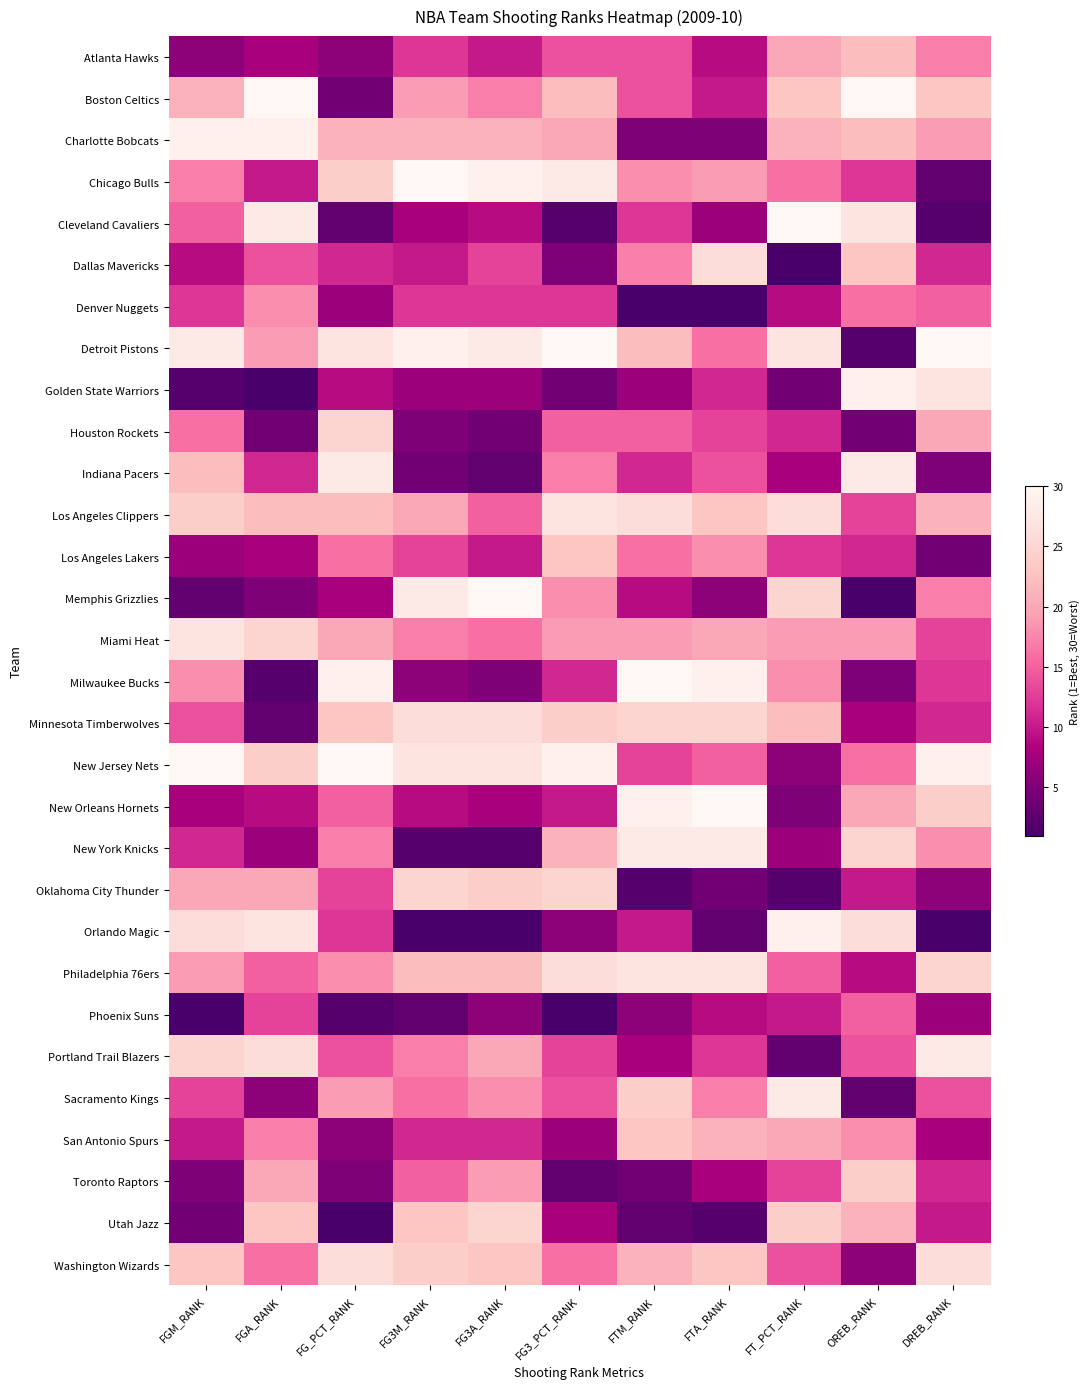

Reading left to right, extract all data points from this chart.

Atlanta Hawks: FGM_RANK=6	FGA_RANK=8	FG_PCT_RANK=6	FG3M_RANK=12	FG3A_RANK=10	FG3_PCT_RANK=14	FTM_RANK=14	FTA_RANK=9	FT_PCT_RANK=20	OREB_RANK=22	DREB_RANK=17
Boston Celtics: FGM_RANK=21	FGA_RANK=30	FG_PCT_RANK=4	FG3M_RANK=19	FG3A_RANK=17	FG3_PCT_RANK=22	FTM_RANK=14	FTA_RANK=10	FT_PCT_RANK=23	OREB_RANK=30	DREB_RANK=23
Charlotte Bobcats: FGM_RANK=29	FGA_RANK=29	FG_PCT_RANK=21	FG3M_RANK=21	FG3A_RANK=21	FG3_PCT_RANK=20	FTM_RANK=5	FTA_RANK=5	FT_PCT_RANK=21	OREB_RANK=22	DREB_RANK=19
Chicago Bulls: FGM_RANK=17	FGA_RANK=10	FG_PCT_RANK=24	FG3M_RANK=30	FG3A_RANK=29	FG3_PCT_RANK=28	FTM_RANK=18	FTA_RANK=19	FT_PCT_RANK=16	OREB_RANK=12	DREB_RANK=3
Cleveland Cavaliers: FGM_RANK=15	FGA_RANK=28	FG_PCT_RANK=3	FG3M_RANK=8	FG3A_RANK=9	FG3_PCT_RANK=2	FTM_RANK=12	FTA_RANK=7	FT_PCT_RANK=30	OREB_RANK=27	DREB_RANK=2
Dallas Mavericks: FGM_RANK=9	FGA_RANK=14	FG_PCT_RANK=11	FG3M_RANK=10	FG3A_RANK=13	FG3_PCT_RANK=5	FTM_RANK=17	FTA_RANK=26	FT_PCT_RANK=1	OREB_RANK=23	DREB_RANK=11
Denver Nuggets: FGM_RANK=12	FGA_RANK=18	FG_PCT_RANK=7	FG3M_RANK=12	FG3A_RANK=12	FG3_PCT_RANK=12	FTM_RANK=1	FTA_RANK=1	FT_PCT_RANK=9	OREB_RANK=16	DREB_RANK=15
Detroit Pistons: FGM_RANK=28	FGA_RANK=19	FG_PCT_RANK=27	FG3M_RANK=29	FG3A_RANK=28	FG3_PCT_RANK=30	FTM_RANK=22	FTA_RANK=16	FT_PCT_RANK=27	OREB_RANK=2	DREB_RANK=30
Golden State Warriors: FGM_RANK=2	FGA_RANK=1	FG_PCT_RANK=9	FG3M_RANK=7	FG3A_RANK=7	FG3_PCT_RANK=4	FTM_RANK=7	FTA_RANK=11	FT_PCT_RANK=4	OREB_RANK=29	DREB_RANK=27
Houston Rockets: FGM_RANK=16	FGA_RANK=4	FG_PCT_RANK=25	FG3M_RANK=5	FG3A_RANK=4	FG3_PCT_RANK=15	FTM_RANK=15	FTA_RANK=13	FT_PCT_RANK=11	OREB_RANK=4	DREB_RANK=20
Indiana Pacers: FGM_RANK=22	FGA_RANK=11	FG_PCT_RANK=28	FG3M_RANK=4	FG3A_RANK=3	FG3_PCT_RANK=17	FTM_RANK=11	FTA_RANK=14	FT_PCT_RANK=8	OREB_RANK=28	DREB_RANK=5
Los Angeles Clippers: FGM_RANK=24	FGA_RANK=22	FG_PCT_RANK=22	FG3M_RANK=20	FG3A_RANK=15	FG3_PCT_RANK=27	FTM_RANK=26	FTA_RANK=23	FT_PCT_RANK=26	OREB_RANK=13	DREB_RANK=21
Los Angeles Lakers: FGM_RANK=7	FGA_RANK=8	FG_PCT_RANK=16	FG3M_RANK=13	FG3A_RANK=10	FG3_PCT_RANK=23	FTM_RANK=16	FTA_RANK=18	FT_PCT_RANK=12	OREB_RANK=11	DREB_RANK=4
Memphis Grizzlies: FGM_RANK=3	FGA_RANK=5	FG_PCT_RANK=8	FG3M_RANK=28	FG3A_RANK=30	FG3_PCT_RANK=18	FTM_RANK=9	FTA_RANK=6	FT_PCT_RANK=25	OREB_RANK=1	DREB_RANK=17
Miami Heat: FGM_RANK=27	FGA_RANK=25	FG_PCT_RANK=20	FG3M_RANK=17	FG3A_RANK=16	FG3_PCT_RANK=19	FTM_RANK=19	FTA_RANK=20	FT_PCT_RANK=19	OREB_RANK=19	DREB_RANK=13
Milwaukee Bucks: FGM_RANK=18	FGA_RANK=2	FG_PCT_RANK=29	FG3M_RANK=6	FG3A_RANK=5	FG3_PCT_RANK=11	FTM_RANK=30	FTA_RANK=29	FT_PCT_RANK=18	OREB_RANK=5	DREB_RANK=12
Minnesota Timberwolves: FGM_RANK=14	FGA_RANK=3	FG_PCT_RANK=23	FG3M_RANK=26	FG3A_RANK=26	FG3_PCT_RANK=24	FTM_RANK=25	FTA_RANK=25	FT_PCT_RANK=22	OREB_RANK=8	DREB_RANK=11
New Jersey Nets: FGM_RANK=30	FGA_RANK=24	FG_PCT_RANK=30	FG3M_RANK=27	FG3A_RANK=27	FG3_PCT_RANK=29	FTM_RANK=13	FTA_RANK=15	FT_PCT_RANK=6	OREB_RANK=16	DREB_RANK=29
New Orleans Hornets: FGM_RANK=8	FGA_RANK=9	FG_PCT_RANK=15	FG3M_RANK=9	FG3A_RANK=8	FG3_PCT_RANK=10	FTM_RANK=29	FTA_RANK=30	FT_PCT_RANK=5	OREB_RANK=20	DREB_RANK=24
New York Knicks: FGM_RANK=11	FGA_RANK=7	FG_PCT_RANK=17	FG3M_RANK=2	FG3A_RANK=2	FG3_PCT_RANK=21	FTM_RANK=28	FTA_RANK=28	FT_PCT_RANK=7	OREB_RANK=25	DREB_RANK=18
Oklahoma City Thunder: FGM_RANK=20	FGA_RANK=20	FG_PCT_RANK=13	FG3M_RANK=25	FG3A_RANK=24	FG3_PCT_RANK=25	FTM_RANK=2	FTA_RANK=4	FT_PCT_RANK=2	OREB_RANK=10	DREB_RANK=6
Orlando Magic: FGM_RANK=26	FGA_RANK=27	FG_PCT_RANK=12	FG3M_RANK=1	FG3A_RANK=1	FG3_PCT_RANK=6	FTM_RANK=10	FTA_RANK=3	FT_PCT_RANK=29	OREB_RANK=26	DREB_RANK=1
Philadelphia 76ers: FGM_RANK=19	FGA_RANK=15	FG_PCT_RANK=18	FG3M_RANK=22	FG3A_RANK=22	FG3_PCT_RANK=26	FTM_RANK=27	FTA_RANK=27	FT_PCT_RANK=15	OREB_RANK=9	DREB_RANK=25
Phoenix Suns: FGM_RANK=1	FGA_RANK=13	FG_PCT_RANK=2	FG3M_RANK=3	FG3A_RANK=6	FG3_PCT_RANK=1	FTM_RANK=6	FTA_RANK=9	FT_PCT_RANK=10	OREB_RANK=15	DREB_RANK=7
Portland Trail Blazers: FGM_RANK=25	FGA_RANK=26	FG_PCT_RANK=14	FG3M_RANK=17	FG3A_RANK=20	FG3_PCT_RANK=13	FTM_RANK=8	FTA_RANK=12	FT_PCT_RANK=3	OREB_RANK=14	DREB_RANK=28
Sacramento Kings: FGM_RANK=13	FGA_RANK=6	FG_PCT_RANK=19	FG3M_RANK=16	FG3A_RANK=18	FG3_PCT_RANK=14	FTM_RANK=24	FTA_RANK=17	FT_PCT_RANK=28	OREB_RANK=3	DREB_RANK=14
San Antonio Spurs: FGM_RANK=10	FGA_RANK=17	FG_PCT_RANK=6	FG3M_RANK=11	FG3A_RANK=11	FG3_PCT_RANK=7	FTM_RANK=23	FTA_RANK=21	FT_PCT_RANK=20	OREB_RANK=18	DREB_RANK=8
Toronto Raptors: FGM_RANK=5	FGA_RANK=20	FG_PCT_RANK=5	FG3M_RANK=15	FG3A_RANK=19	FG3_PCT_RANK=3	FTM_RANK=4	FTA_RANK=8	FT_PCT_RANK=13	OREB_RANK=24	DREB_RANK=11
Utah Jazz: FGM_RANK=4	FGA_RANK=23	FG_PCT_RANK=1	FG3M_RANK=23	FG3A_RANK=25	FG3_PCT_RANK=8	FTM_RANK=3	FTA_RANK=2	FT_PCT_RANK=24	OREB_RANK=21	DREB_RANK=10
Washington Wizards: FGM_RANK=23	FGA_RANK=16	FG_PCT_RANK=26	FG3M_RANK=24	FG3A_RANK=23	FG3_PCT_RANK=16	FTM_RANK=21	FTA_RANK=23	FT_PCT_RANK=14	OREB_RANK=6	DREB_RANK=26